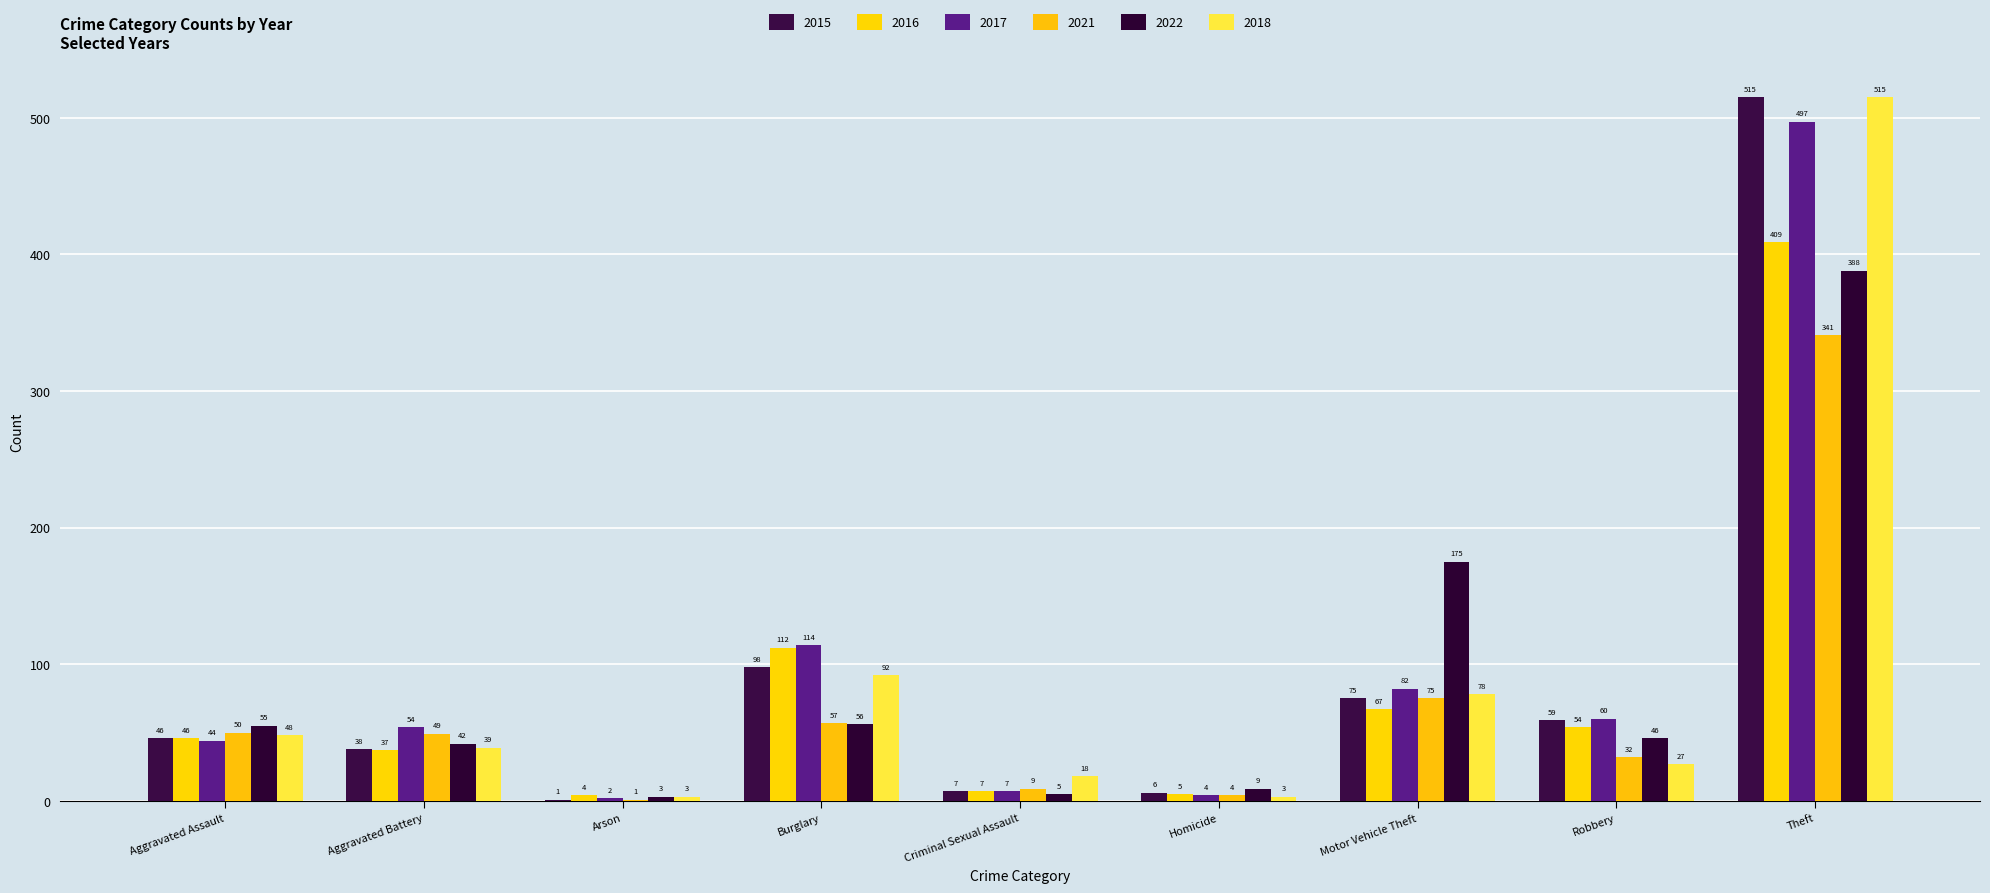

The value of 2018 at Aggravated Assault is 30. True or false?

False